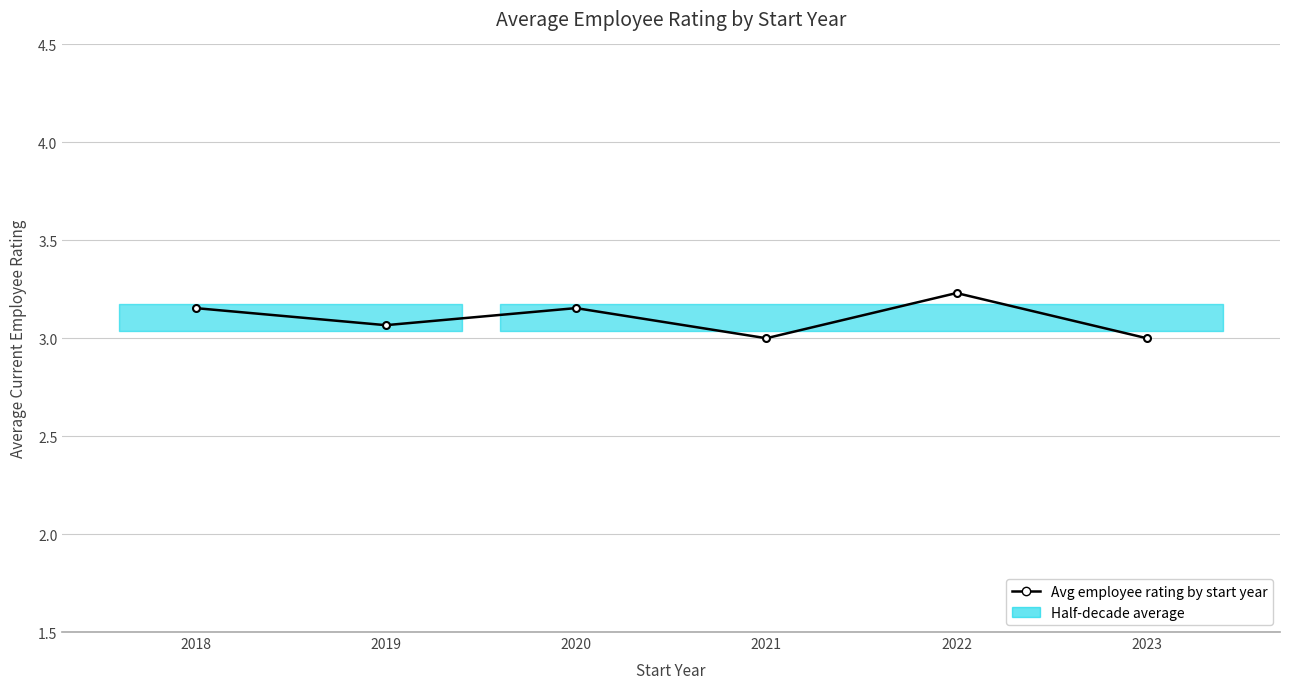

What is the difference between the maximum and second lowest values?

0.2